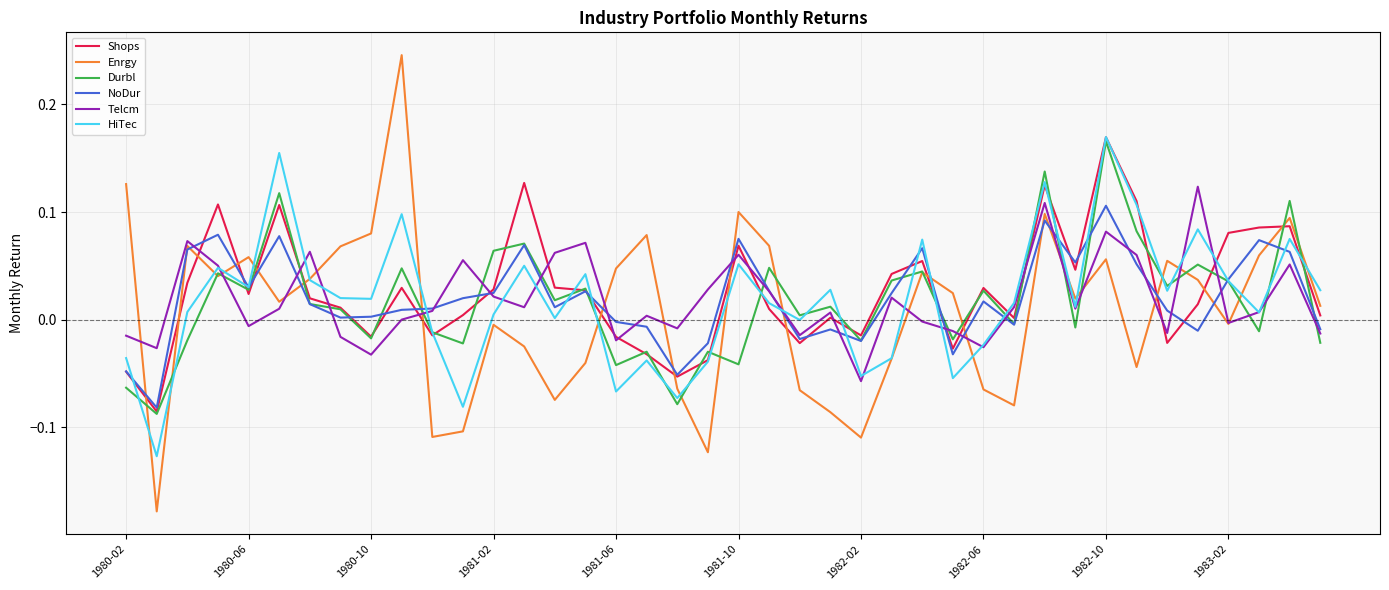

How many intersections are there between HiTec and Shops?

16